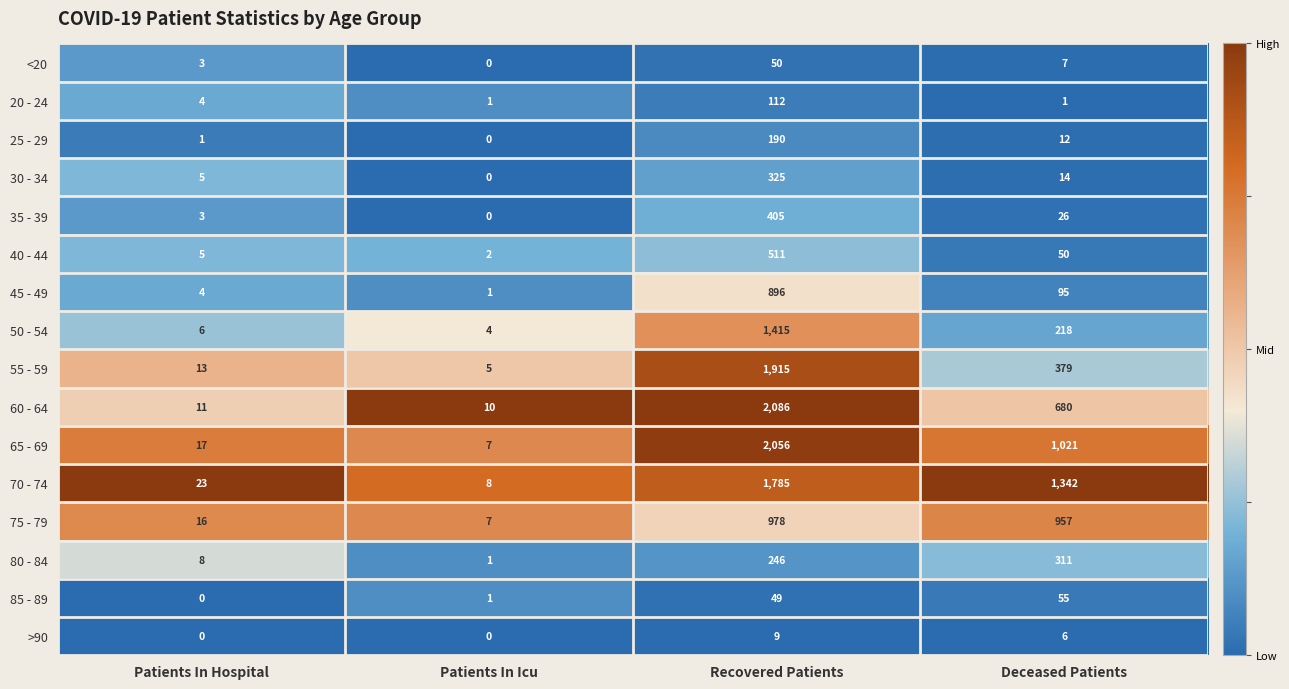

Which label corresponds to the largest value in the chart?

Recovered Patients